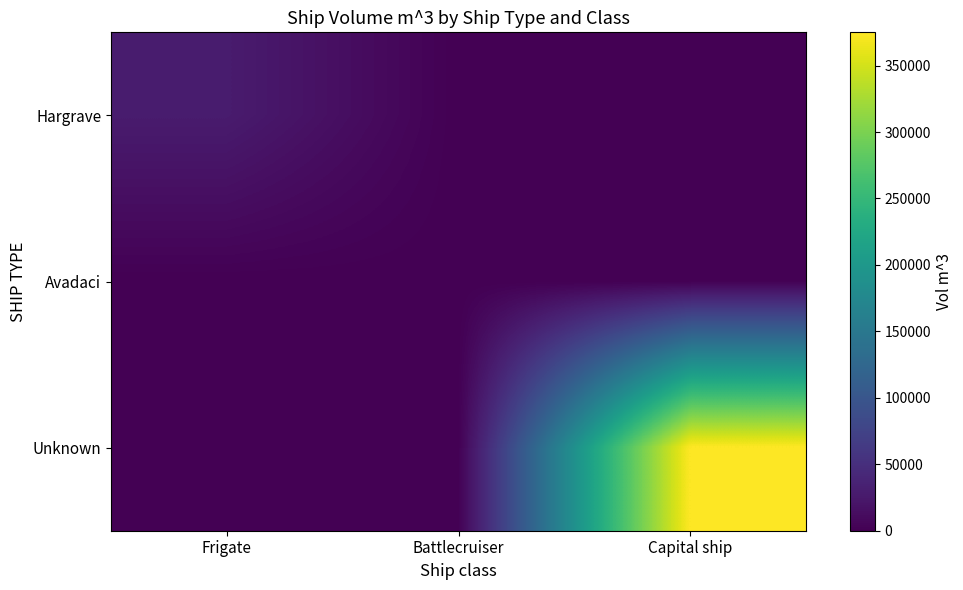

At which category is the sum across all series the highest?

Capital ship